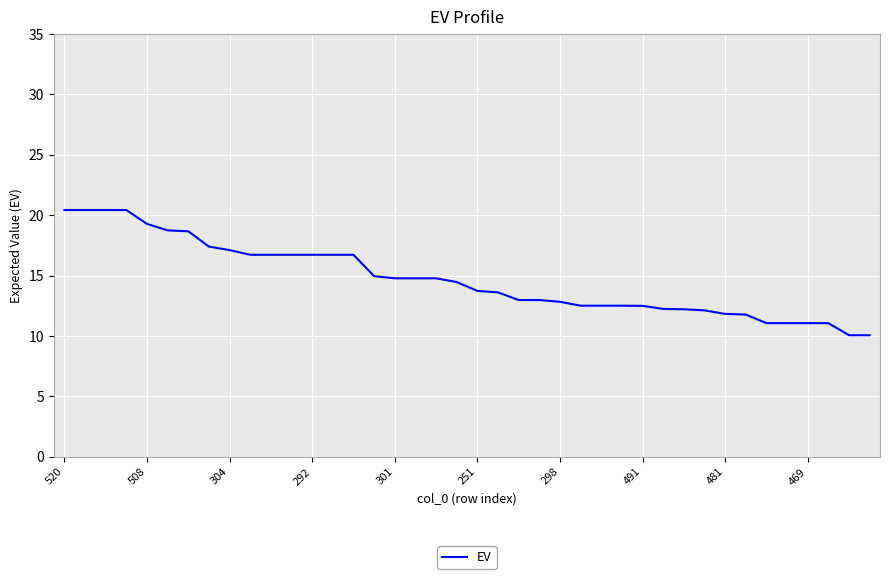

What is the smallest value displayed?

10.1